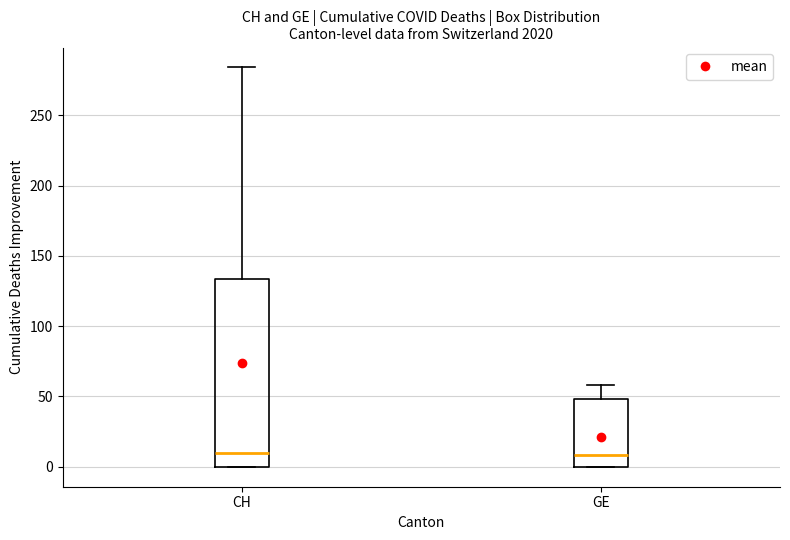

Reading left to right, read every box against the y-axis: the position of its median line, the range the box covers, and the ends of its whiskers. The values are not printed on the chart, so give them approximately, as read against the axis.

CH: median 10, box 0 to 135, whiskers 0 to 285
GE: median 10, box 0 to 50, whiskers 0 to 60